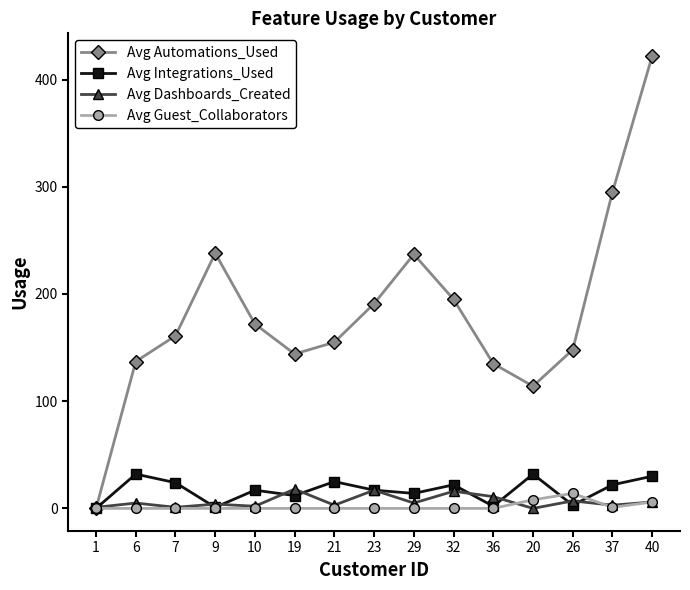

What is the value of the Avg Integrations_Used point at the 15th from the left?

30